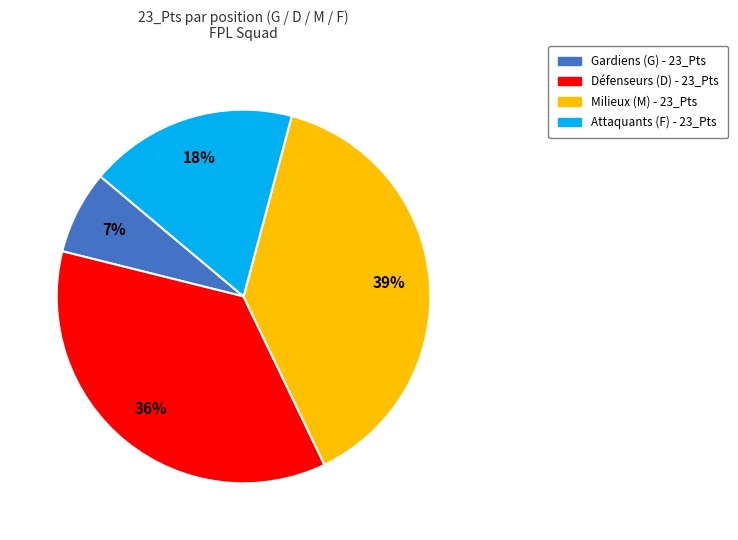

How many slices are in this pie chart?

4